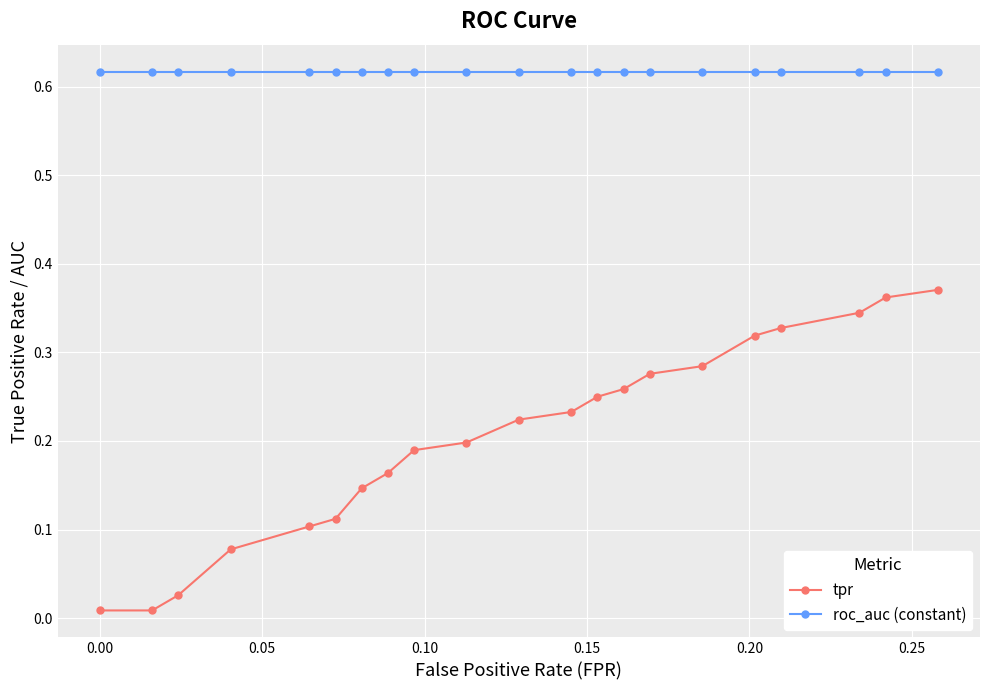

At how many categories does at least one series exceed 0?

21